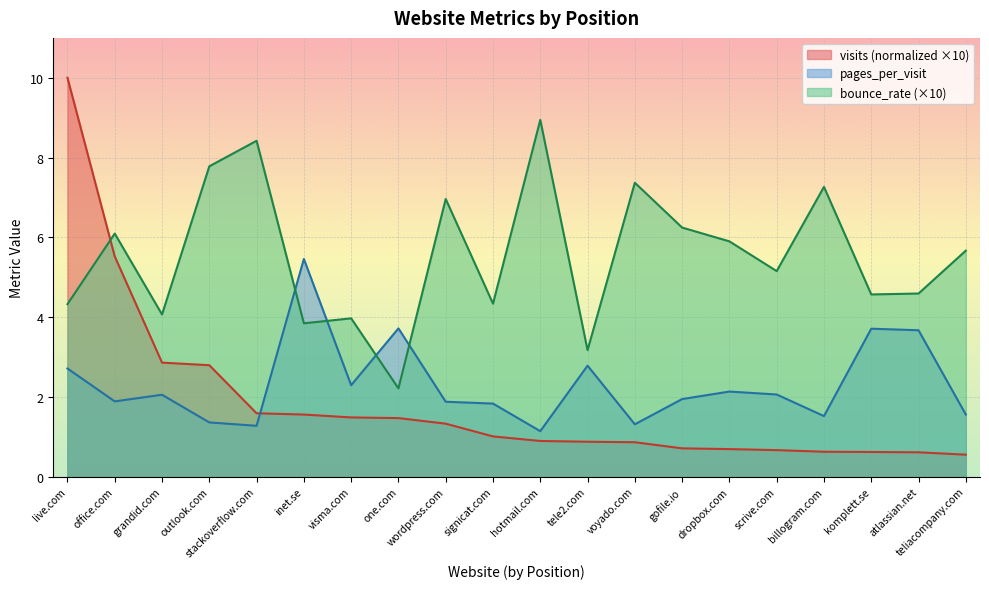

What are all the series names shown in the legend?

visits (normalized ×10), pages_per_visit, bounce_rate (×10)